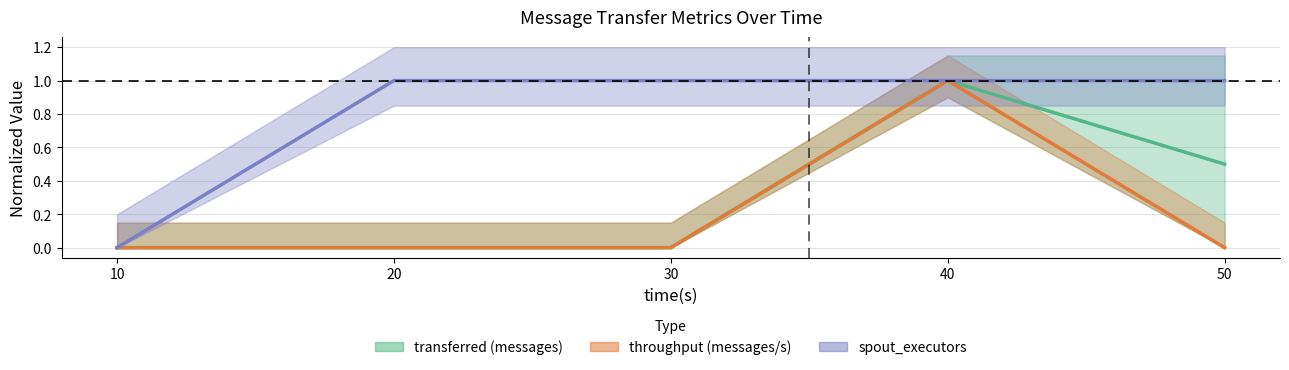

Which series has the largest range (max minus min)?

transferred (messages)